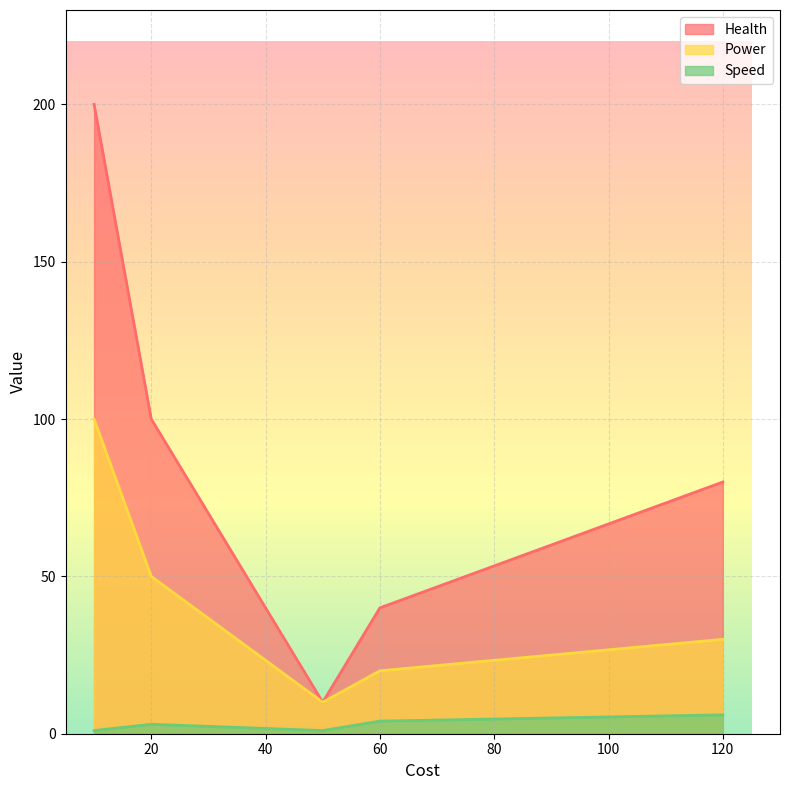

At which label does Health reach its minimum?

50